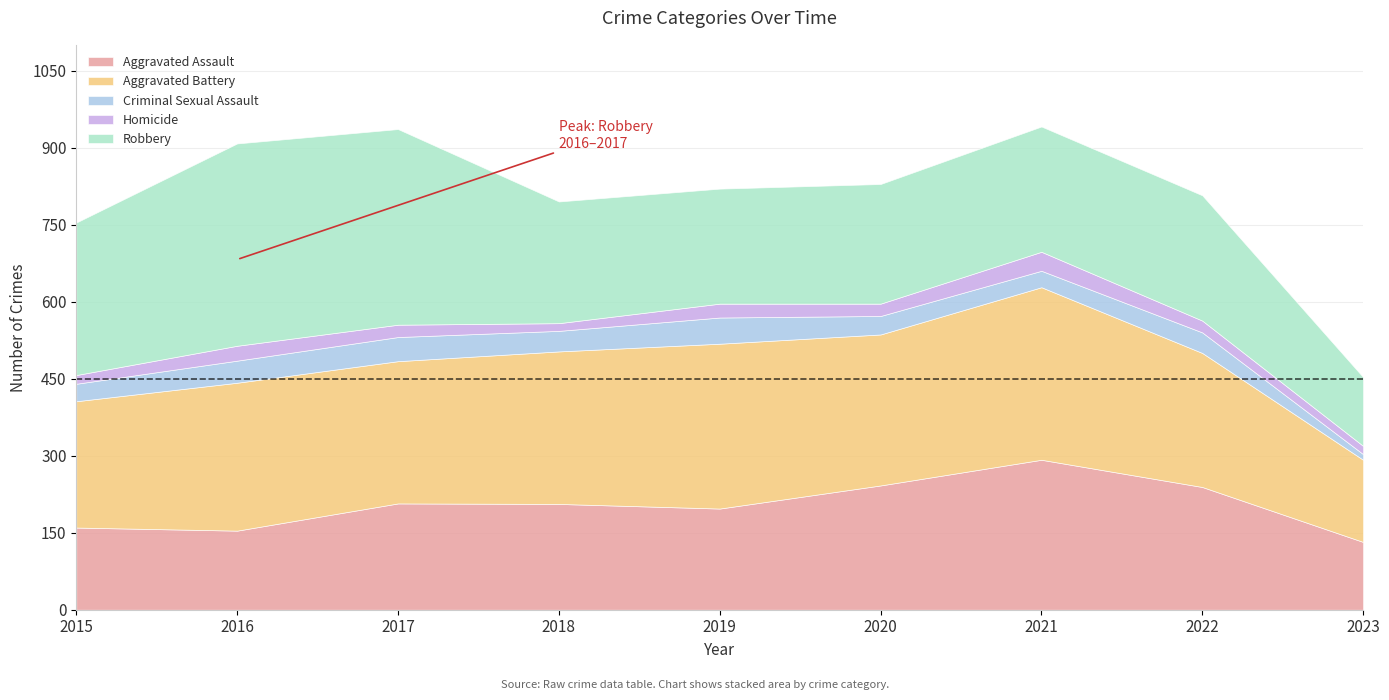

Reading right to left, list all the values displayed in this chart.

Aggravated Assault: 2023=132	2022=239	2021=292	2020=242	2019=197	2018=206	2017=207	2016=154	2015=160
Aggravated Battery: 2023=160	2022=261	2021=336	2020=294	2019=321	2018=297	2017=277	2016=288	2015=246
Criminal Sexual Assault: 2023=11	2022=40	2021=32	2020=36	2019=51	2018=40	2017=47	2016=43	2015=34
Homicide: 2023=16	2022=23	2021=37	2020=24	2019=27	2018=15	2017=24	2016=29	2015=17
Robbery: 2023=134	2022=244	2021=244	2020=233	2019=224	2018=237	2017=381	2016=394	2015=297